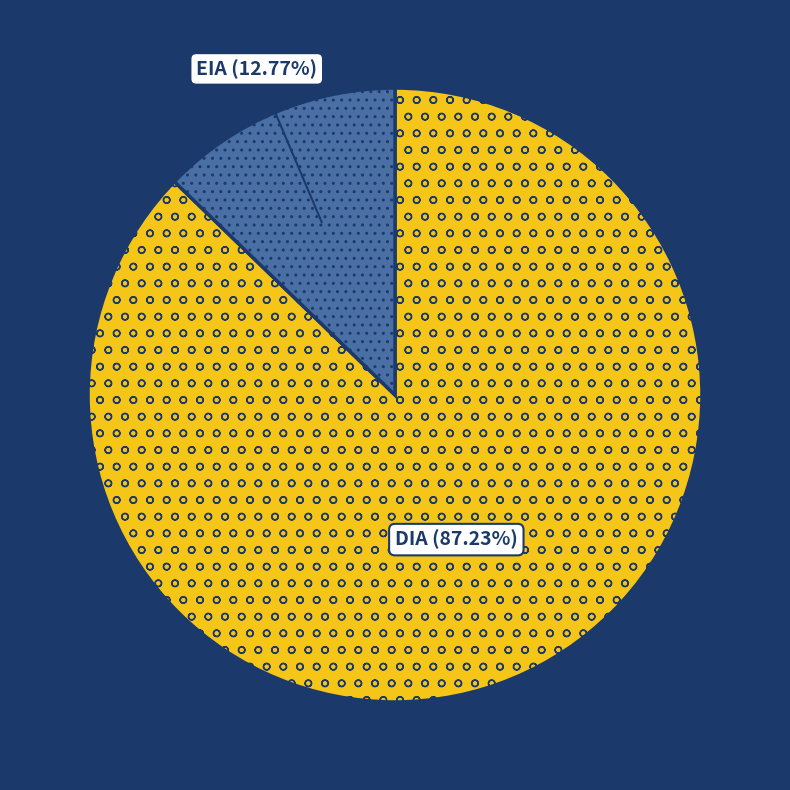

What percentage do DIA and EIA together represent?

100.0%